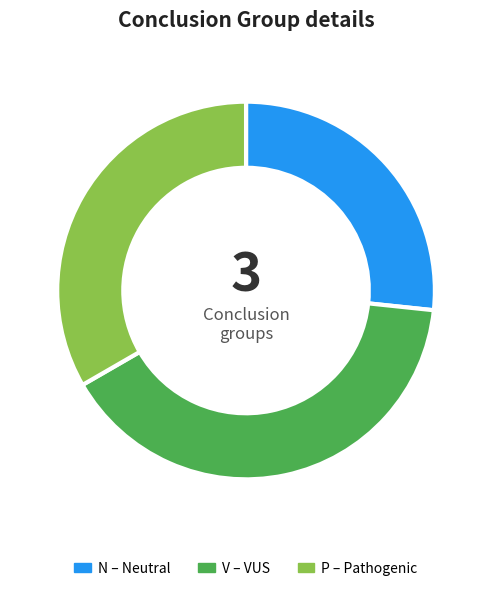

Combined, do V and P account for over 50%?

Yes